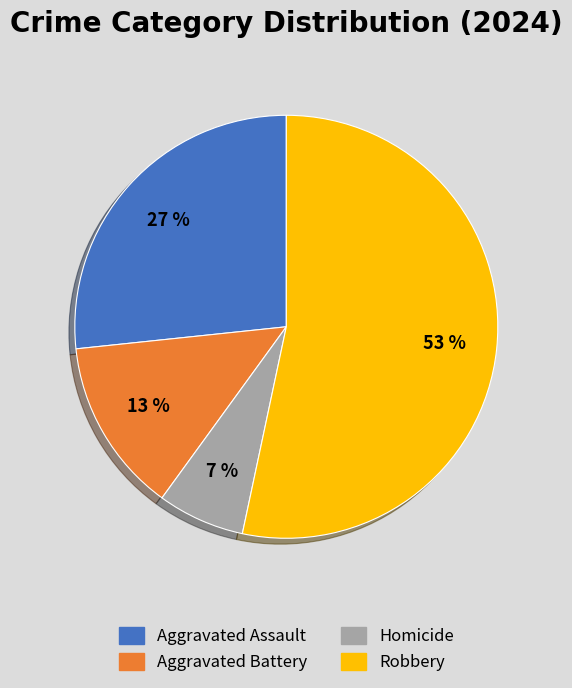

Which has a higher value, Homicide or Aggravated Assault?

Aggravated Assault